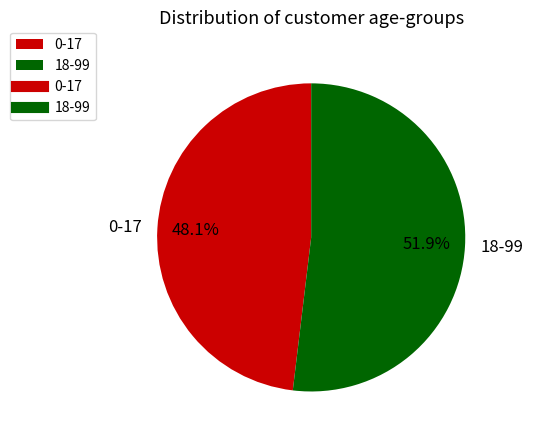

What percentage is the 0-17 slice, to the nearest percent?

48%